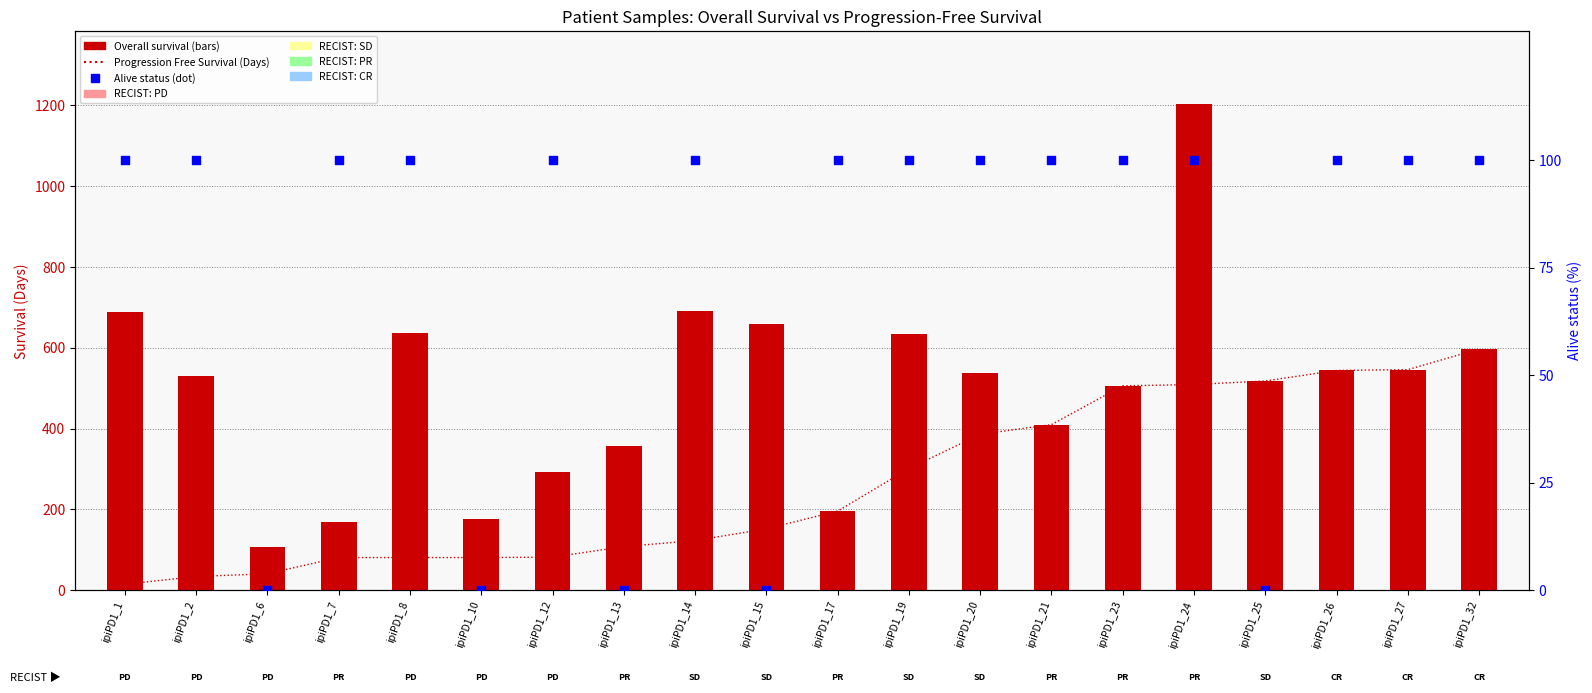

Which series has the largest total across all categories?

Progression Free Survival (Days)